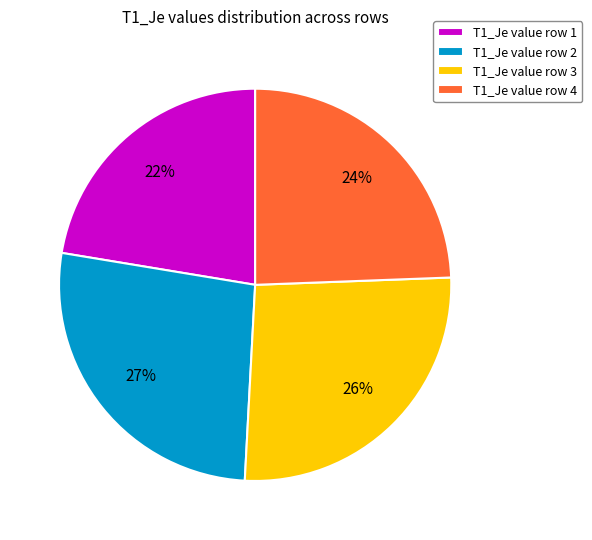

Does T1_Je value row 1 represent more than half of the total?

No